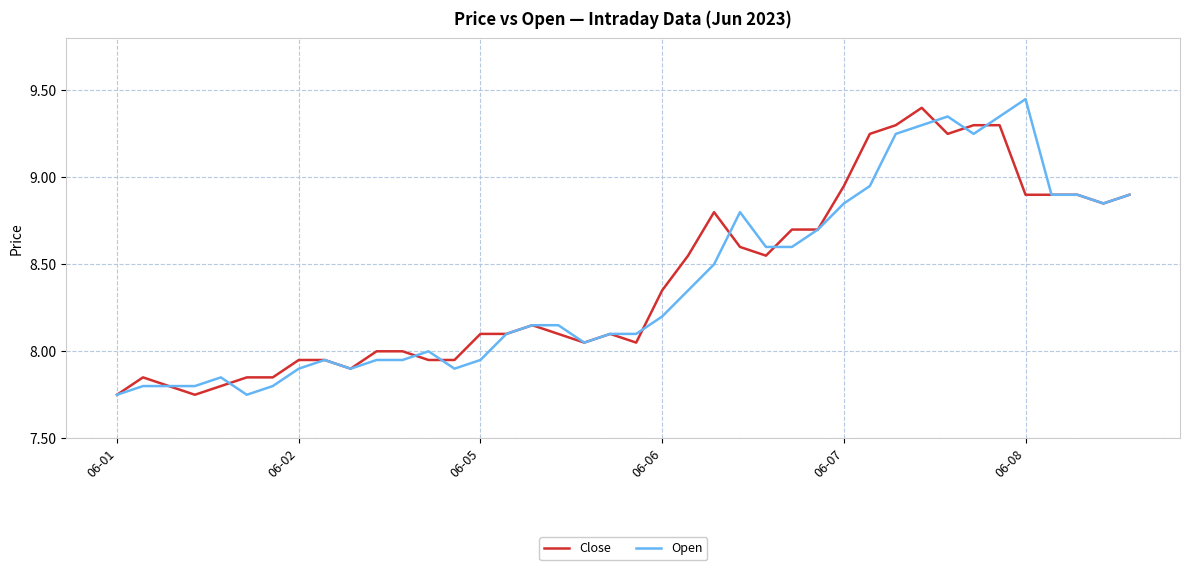

Is this an area chart (filled region under the line)?

No